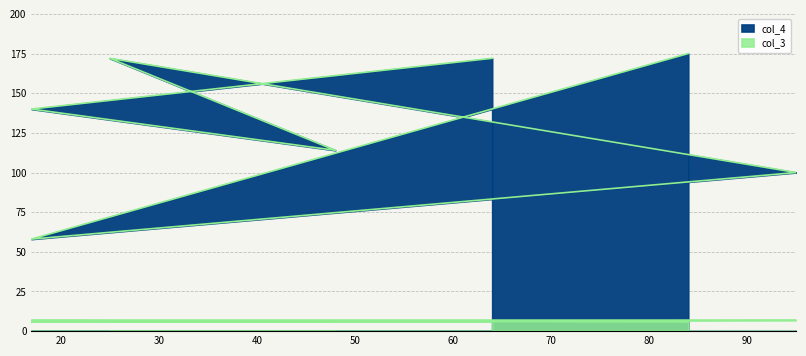

Between 64 and 84, which series saw the biggest shift?

col_4